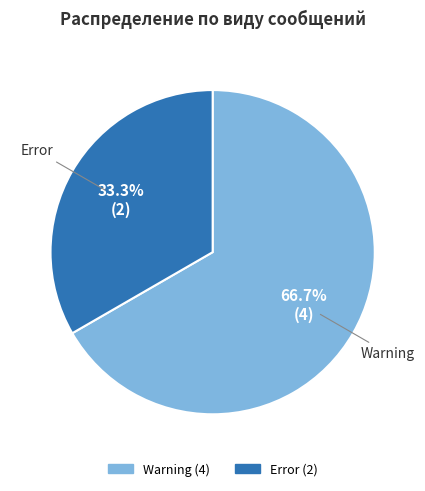

Does Warning account for over 50% of the chart?

Yes